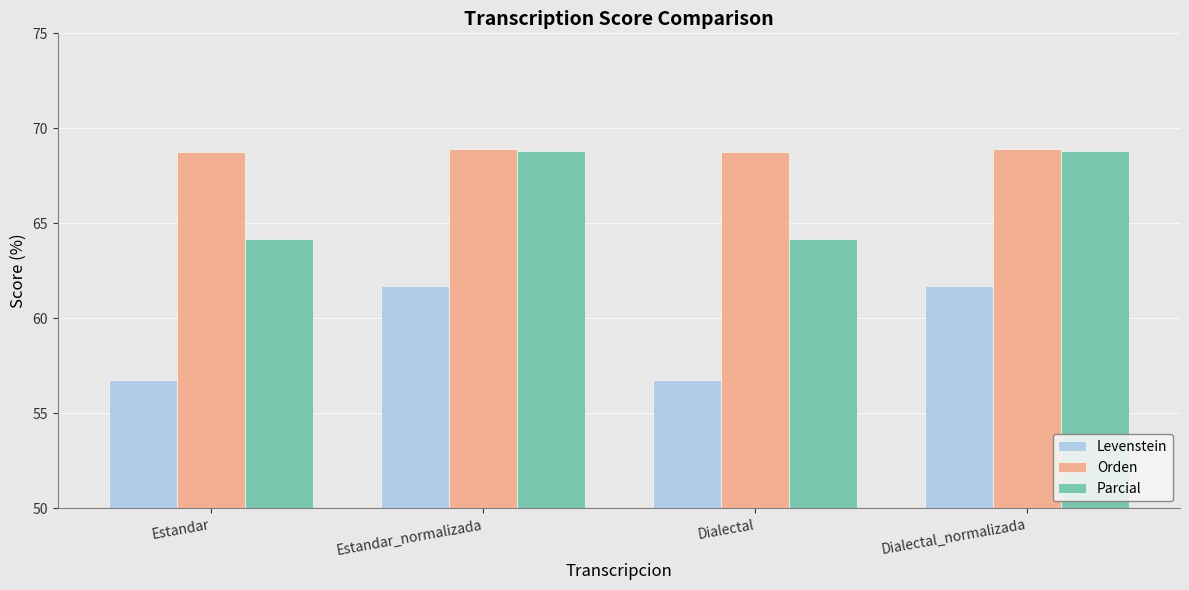

Between Dialectal and Dialectal_normalizada, which series saw the biggest shift?

Levenstein